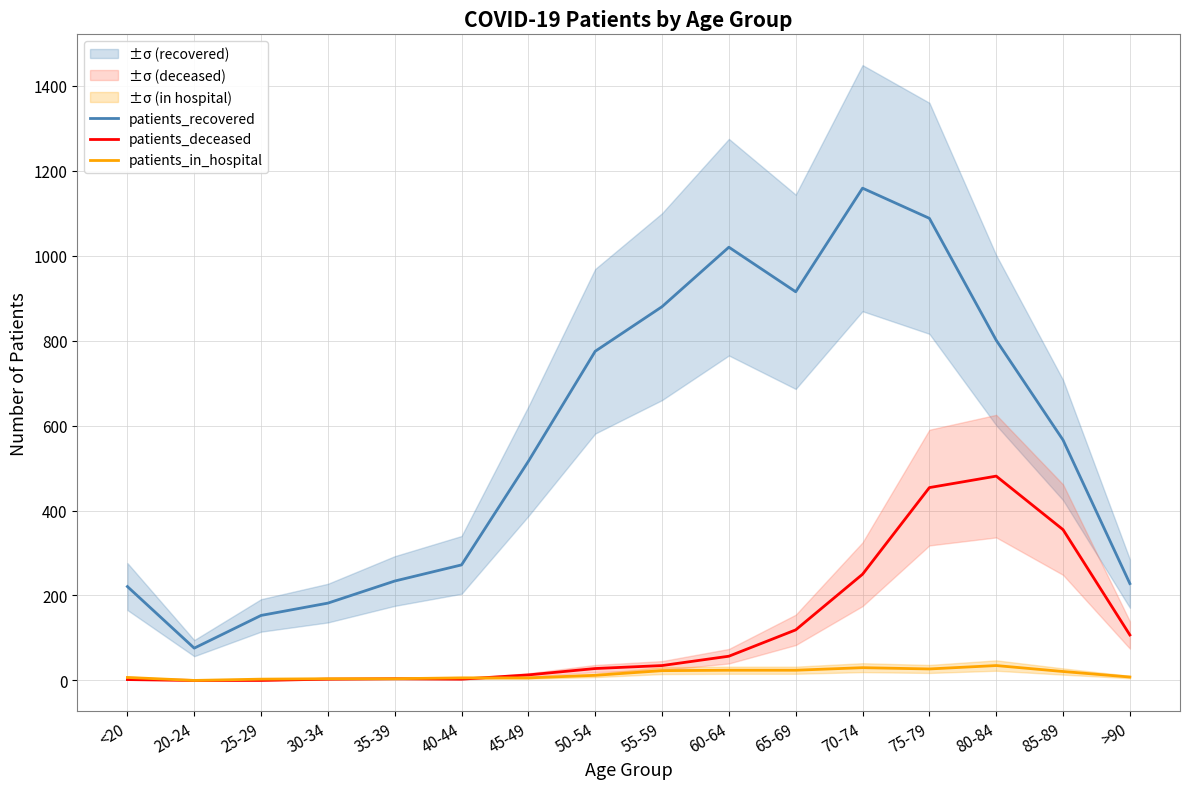

Rank the series by their average value, from highest to lowest.

patients_recovered, patients_deceased, patients_in_hospital